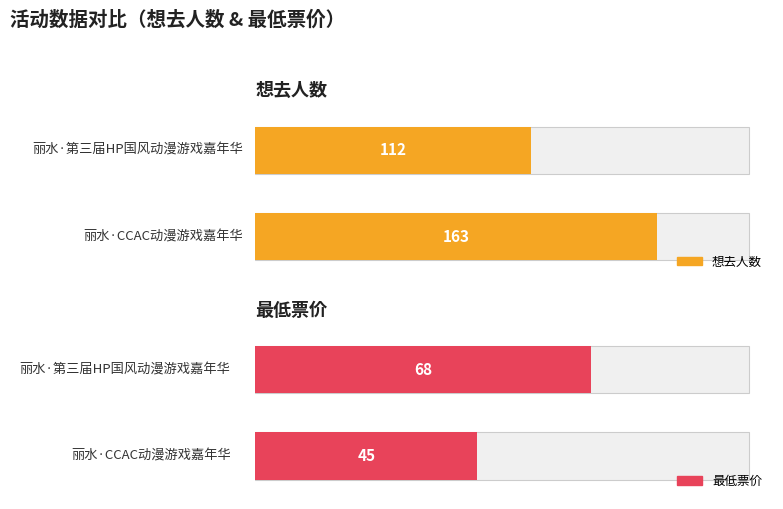

At which label is 最低票价 closest to 56?

丽水·CCAC动漫游戏嘉年华